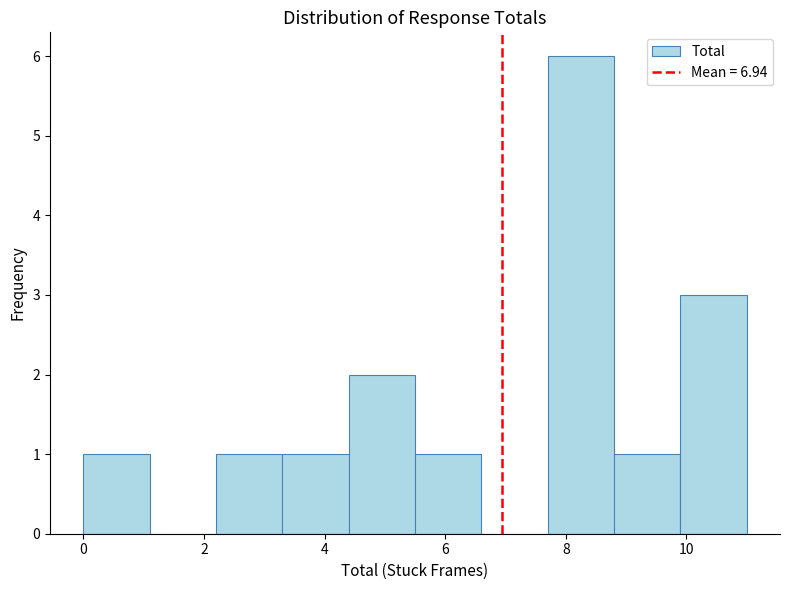

Reading left to right, list every bar in this chart as the range it spans on the x-axis followed by its height. Neither the bar edges nor the heights are printed on the chart, so give them approximately, as read against the axes.

0.0 to 1.1: 1
1.1 to 2.2: 0
2.2 to 3.3: 1
3.3 to 4.4: 1
4.4 to 5.5: 2
5.5 to 6.6: 1
6.6 to 7.7: 0
7.7 to 8.8: 6
8.8 to 9.9: 1
9.9 to 11.0: 3